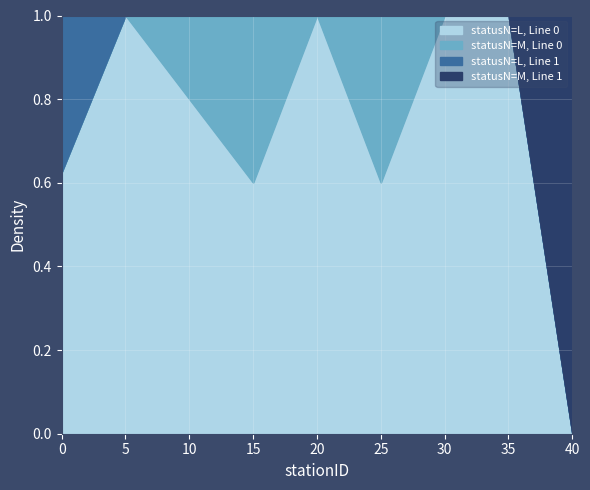

The value of statusN=L, Line 0 at 0 is 0.2. True or false?

False